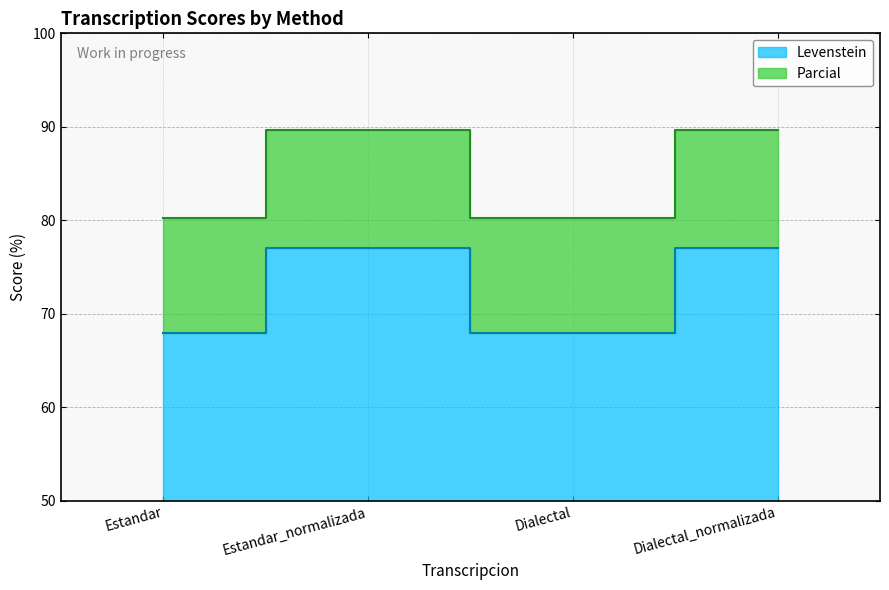

Between Estandar_normalizada and Dialectal_normalizada, which series saw the biggest shift?

Levenstein